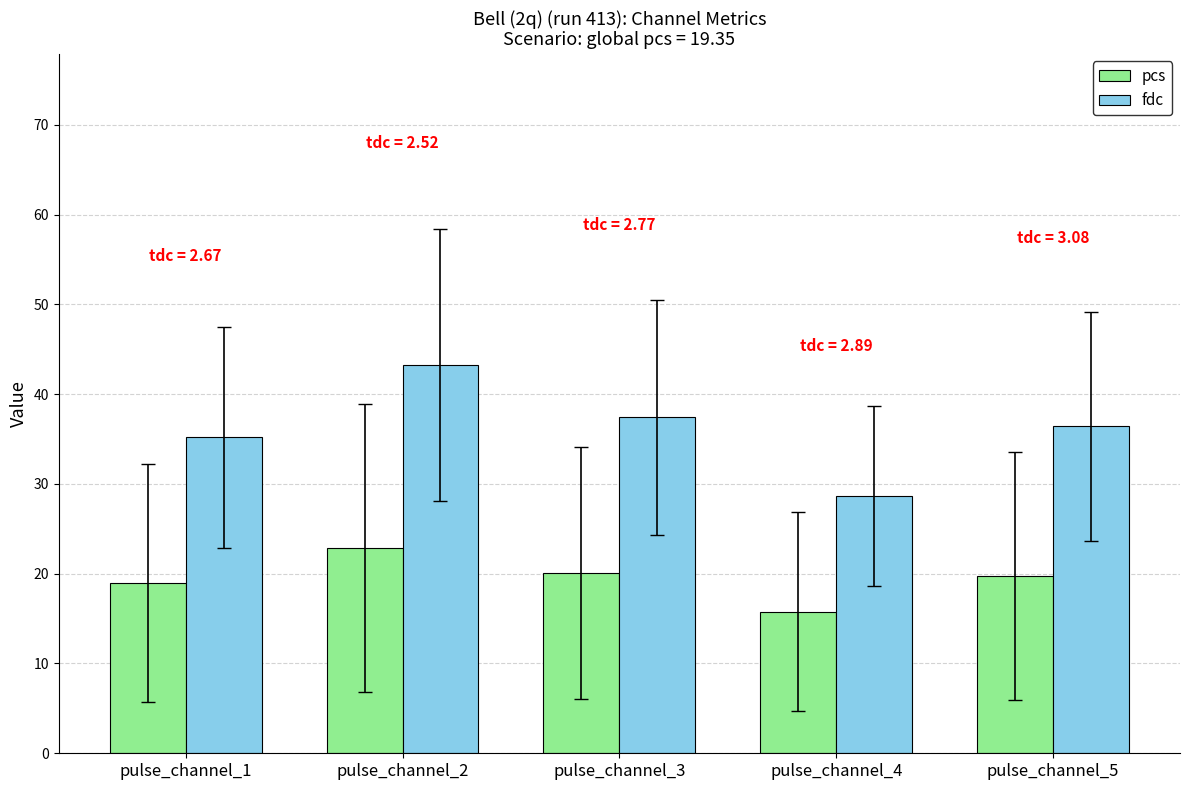

What is the difference between the maximum and minimum values in the fdc series?

14.6